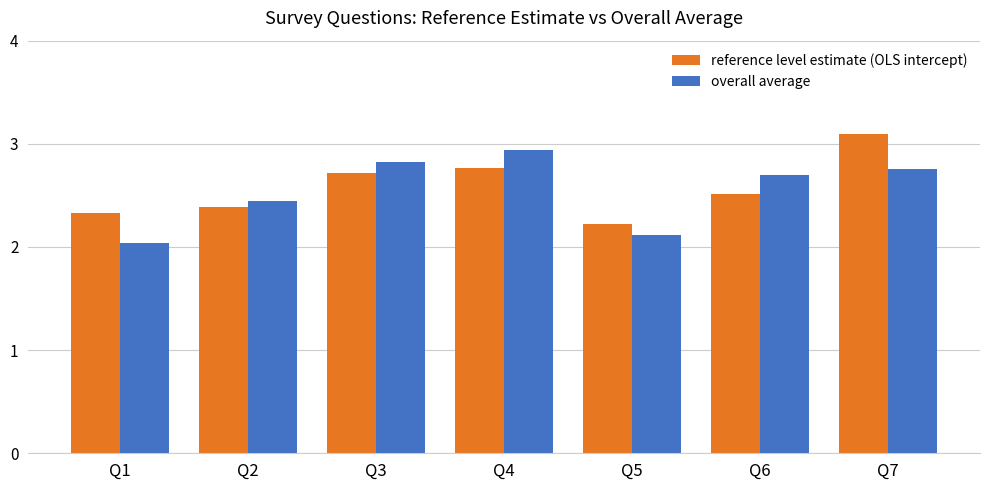

At which category is the sum across all series the highest?

Q7